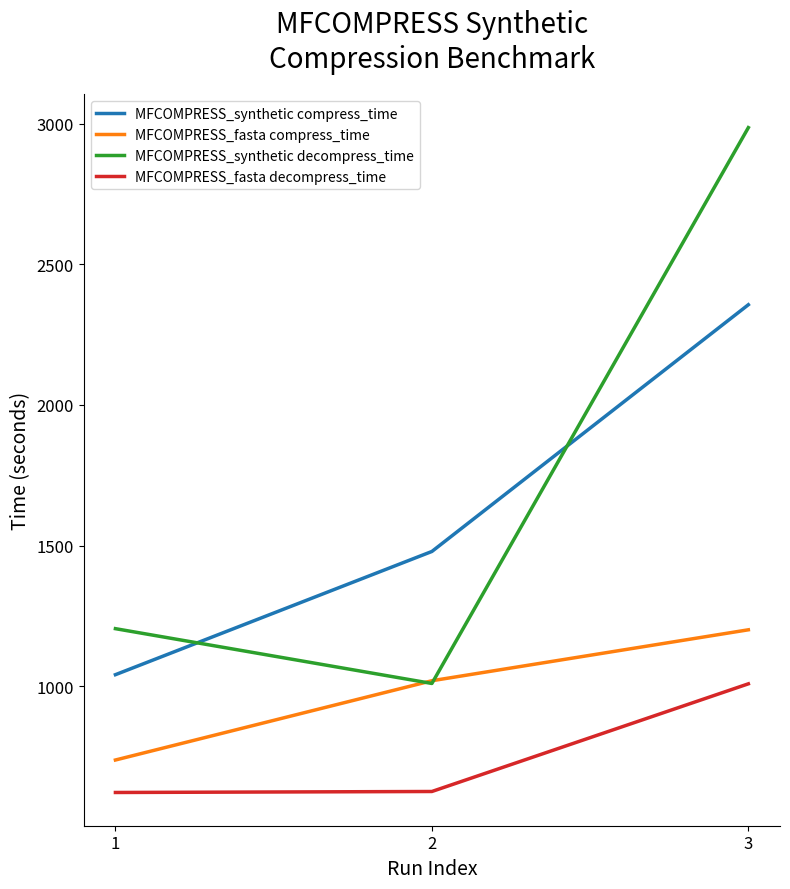

List the labels in order of MFCOMPRESS_synthetic decompress_time value, smallest first.

2, 1, 3